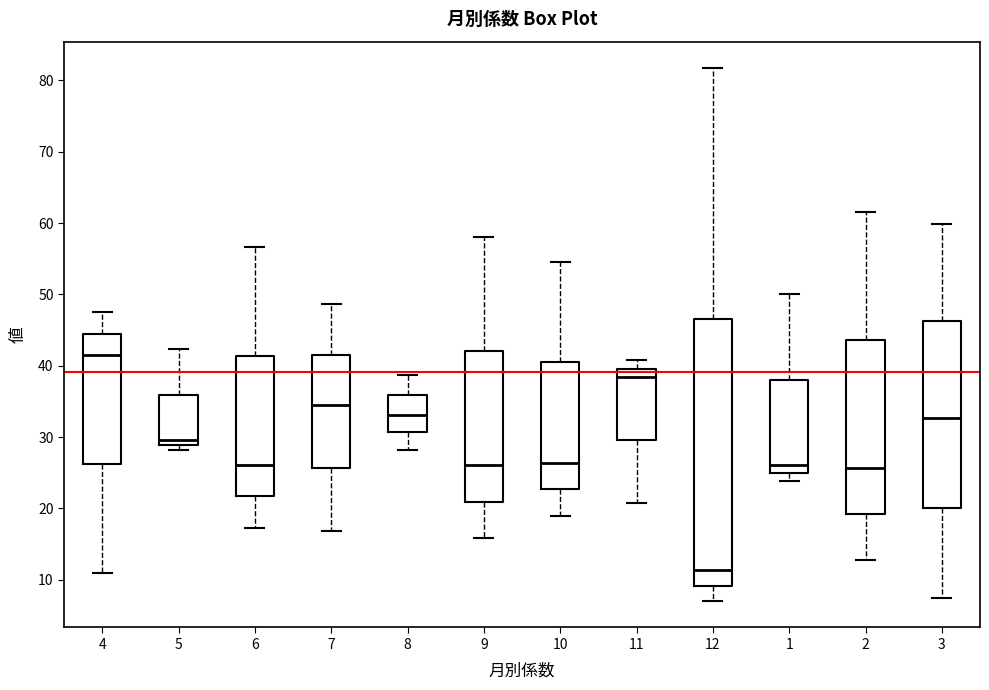

Reading left to right, read every box against the y-axis: the position of its median line, the range the box covers, and the ends of its whiskers. The values are not printed on the chart, so give them approximately, as read against the axis.

4: median 42, box 26 to 45, whiskers 11 to 48
5: median 30, box 29 to 36, whiskers 28 to 42
6: median 26, box 22 to 41, whiskers 17 to 57
7: median 35, box 26 to 42, whiskers 17 to 49
8: median 33, box 31 to 36, whiskers 28 to 39
9: median 26, box 21 to 42, whiskers 16 to 58
10: median 26, box 23 to 41, whiskers 19 to 55
11: median 38, box 30 to 40, whiskers 21 to 41
12: median 11, box 9 to 47, whiskers 7 to 82
1: median 26, box 25 to 38, whiskers 24 to 50
2: median 26, box 19 to 44, whiskers 13 to 62
3: median 33, box 20 to 46, whiskers 7 to 60